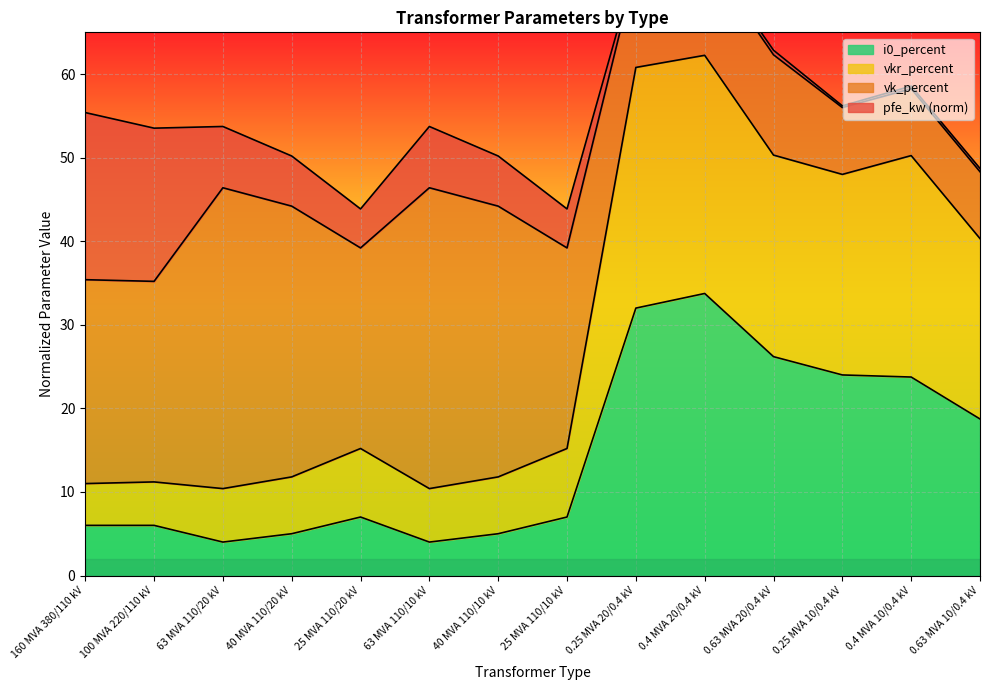

True or false: vkr_percent and i0_percent intersect in this chart.

False